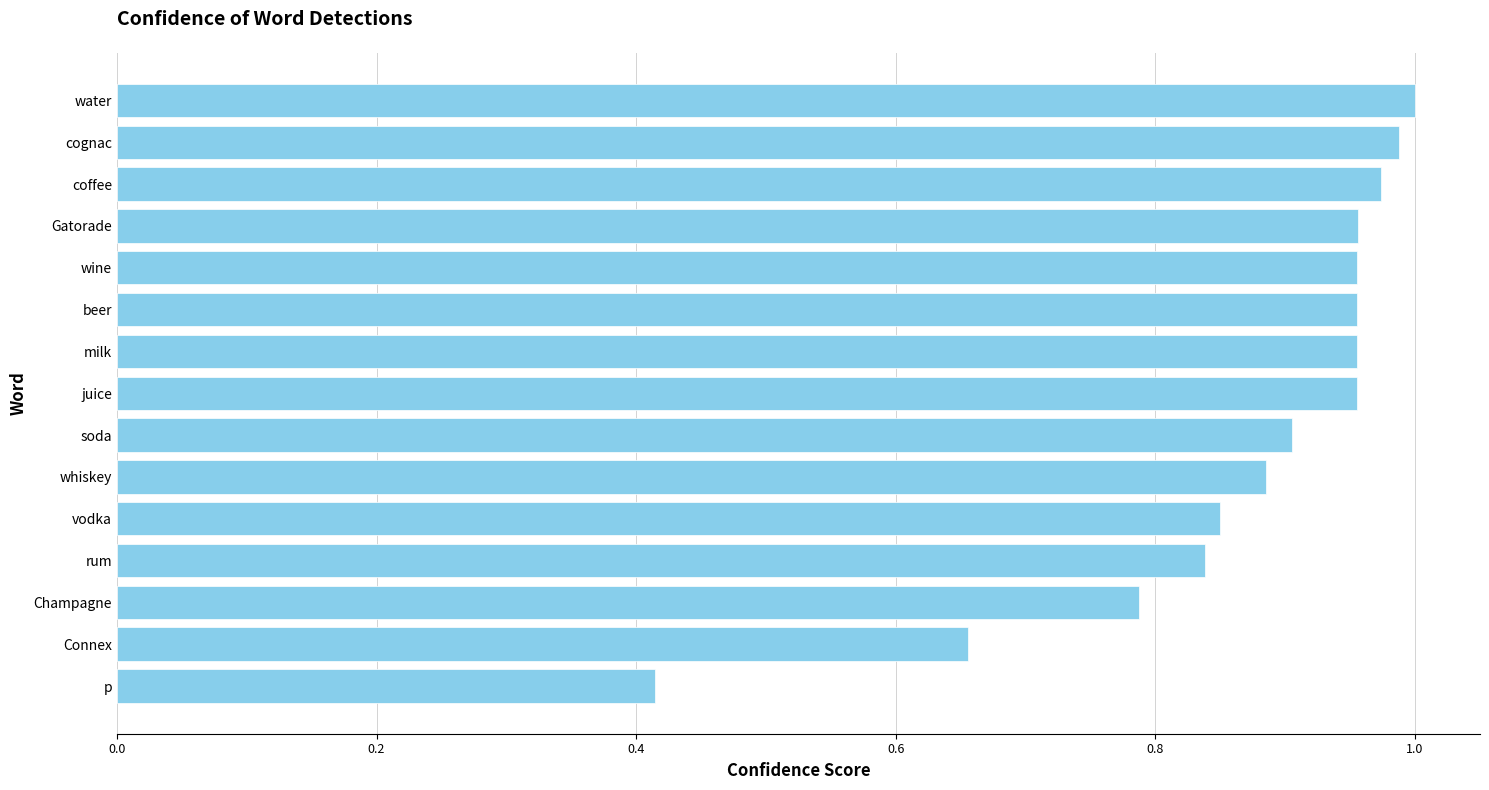

Is it true that the value at coffee is 1.3?

False